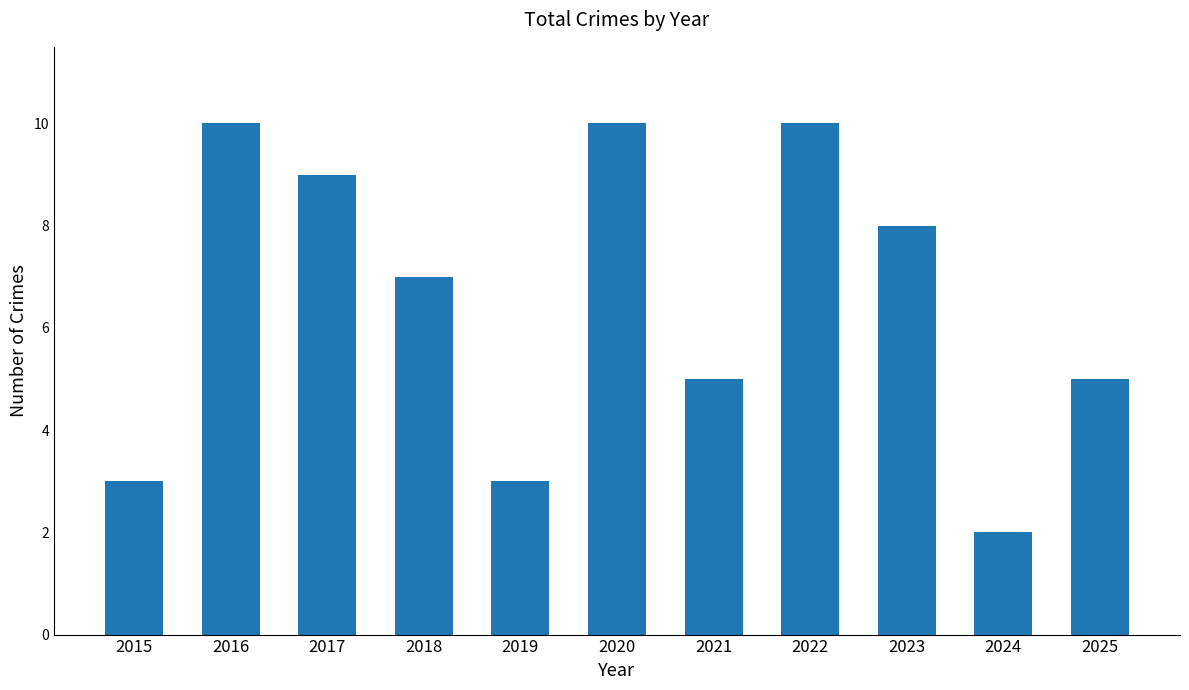

Reading right to left, list all the values displayed in this chart.

2025=5	2024=2	2023=8	2022=10	2021=5	2020=10	2019=3	2018=7	2017=9	2016=10	2015=3